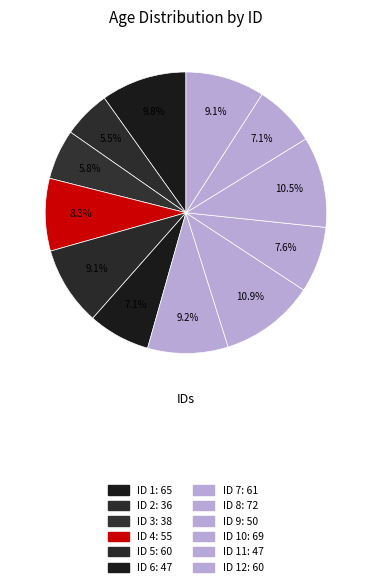

Is there a majority slice in this chart?

No